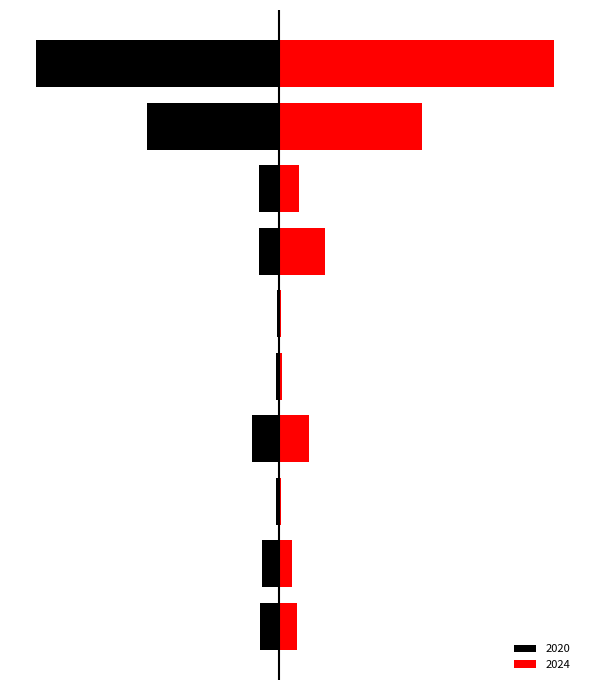

How many data points does each series have?

10